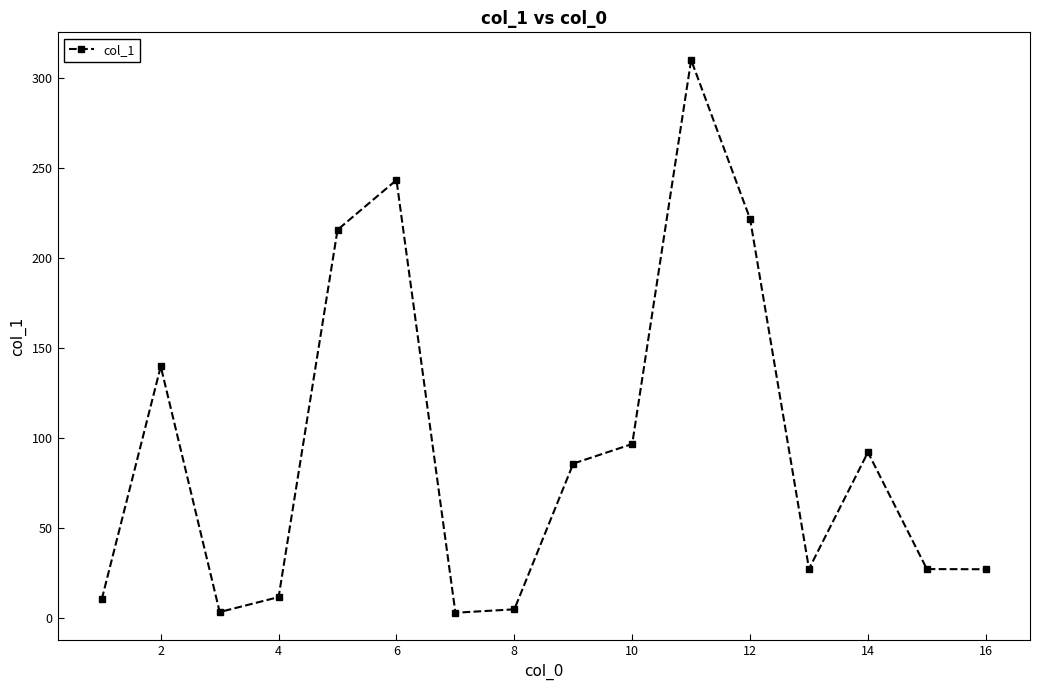

What is the maximum value shown in the chart?

310.3